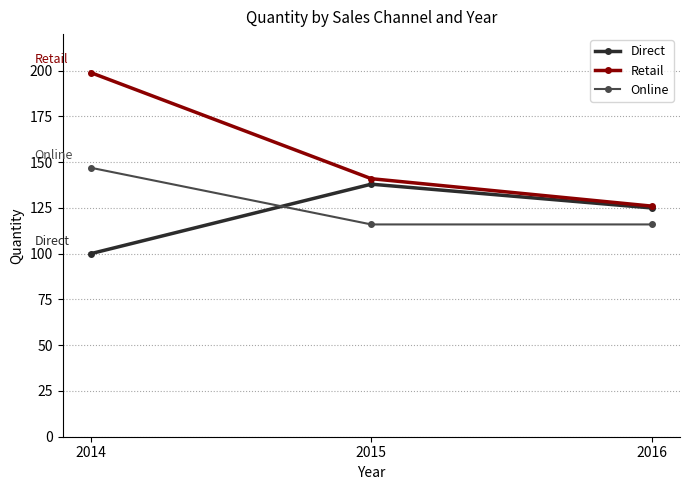

How many lines are shown in the chart?

3